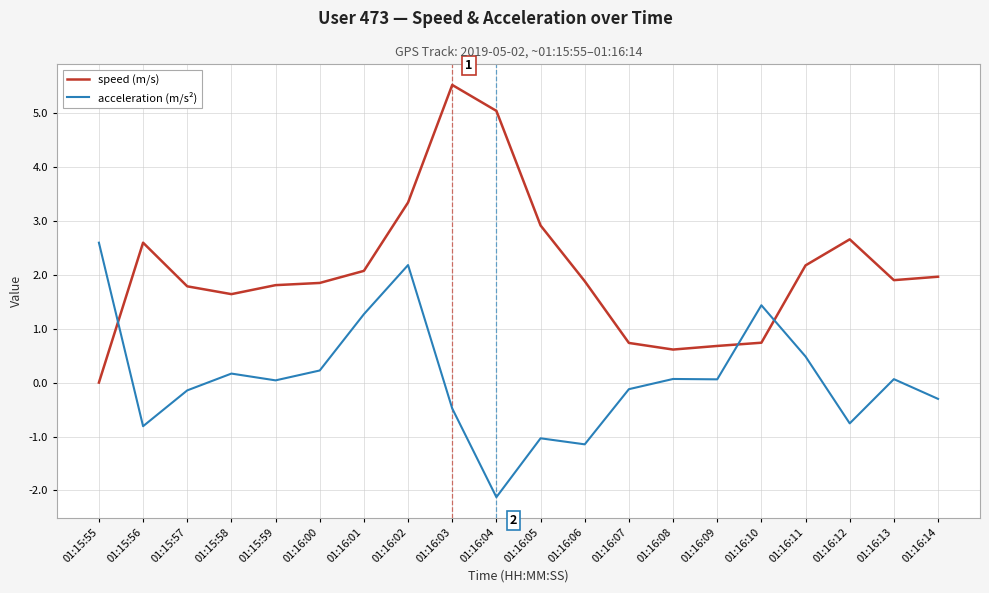

Which category has the lowest value across all series?

01:16:04